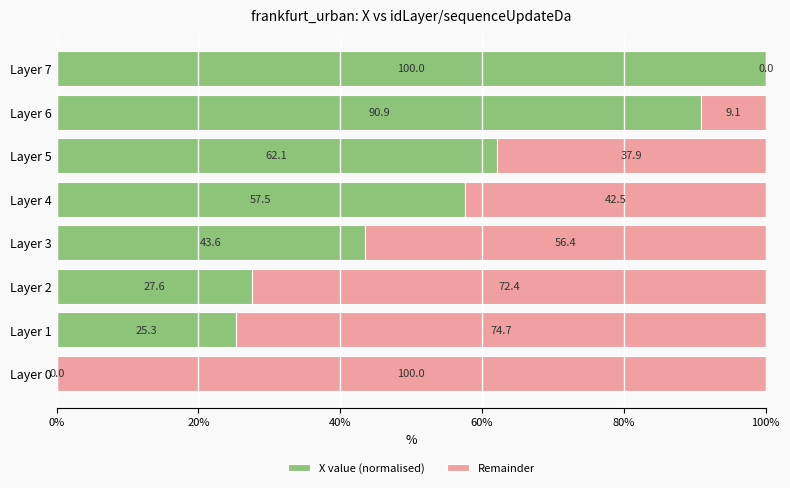

What is the maximum value for X value (normalised)?

100.0